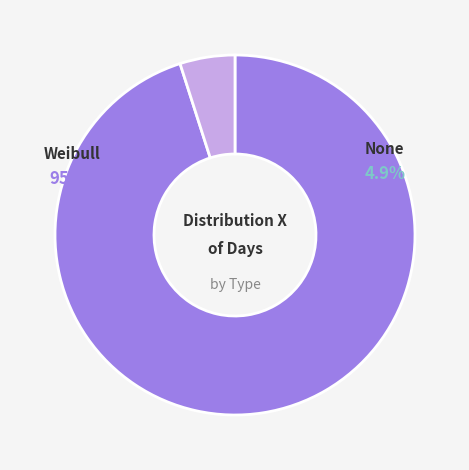

Which category has the biggest portion of the pie?

Weibull